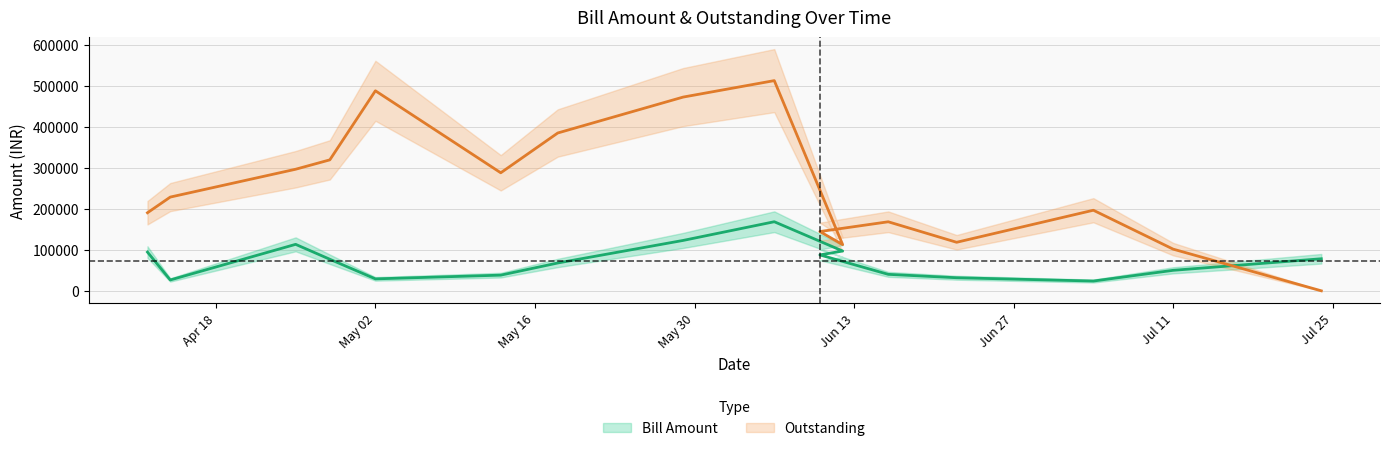

What position from the right is Jul 11?

2